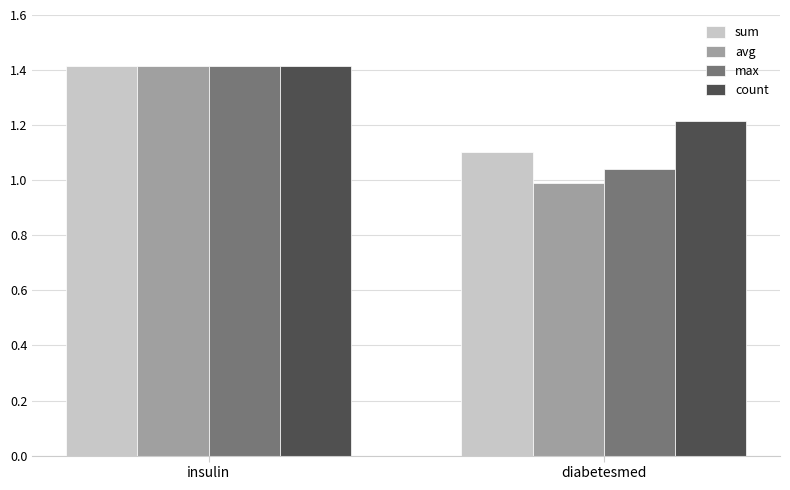

What is the maximum value shown in the chart?

1.4